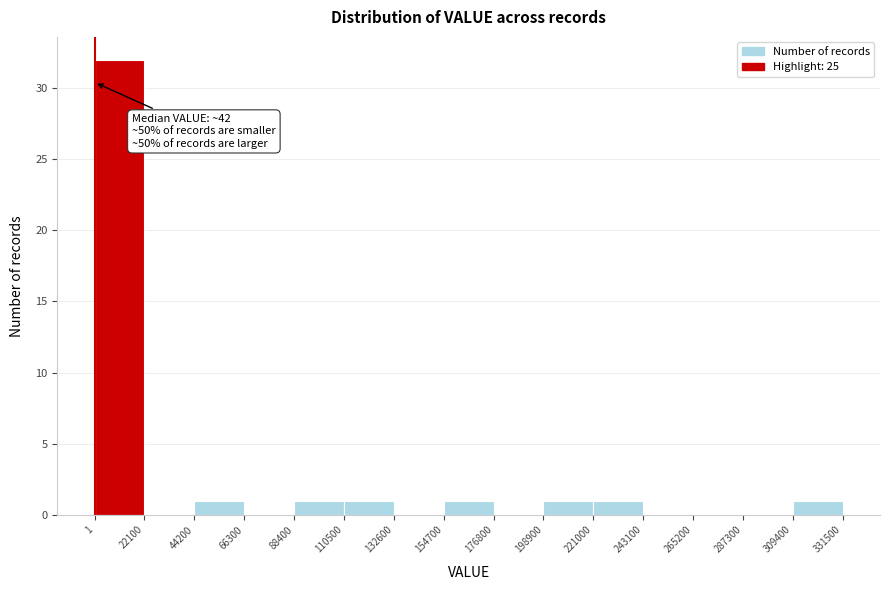

Over which range of the x-axis is the bar tallest?

1 to 22100